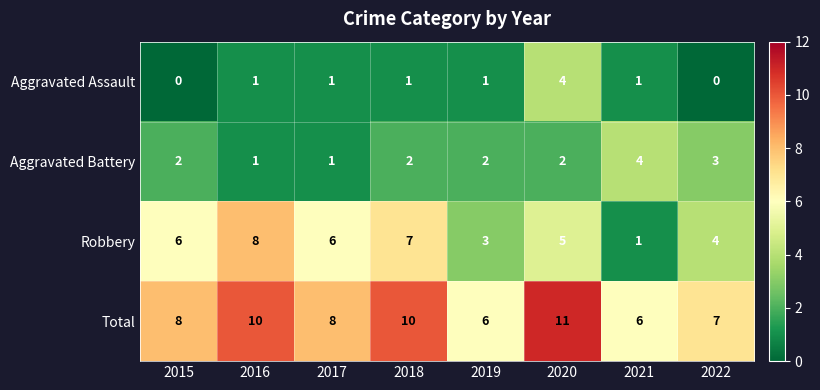

The Aggravated Battery series shows 3 at 2022. True or false?

True